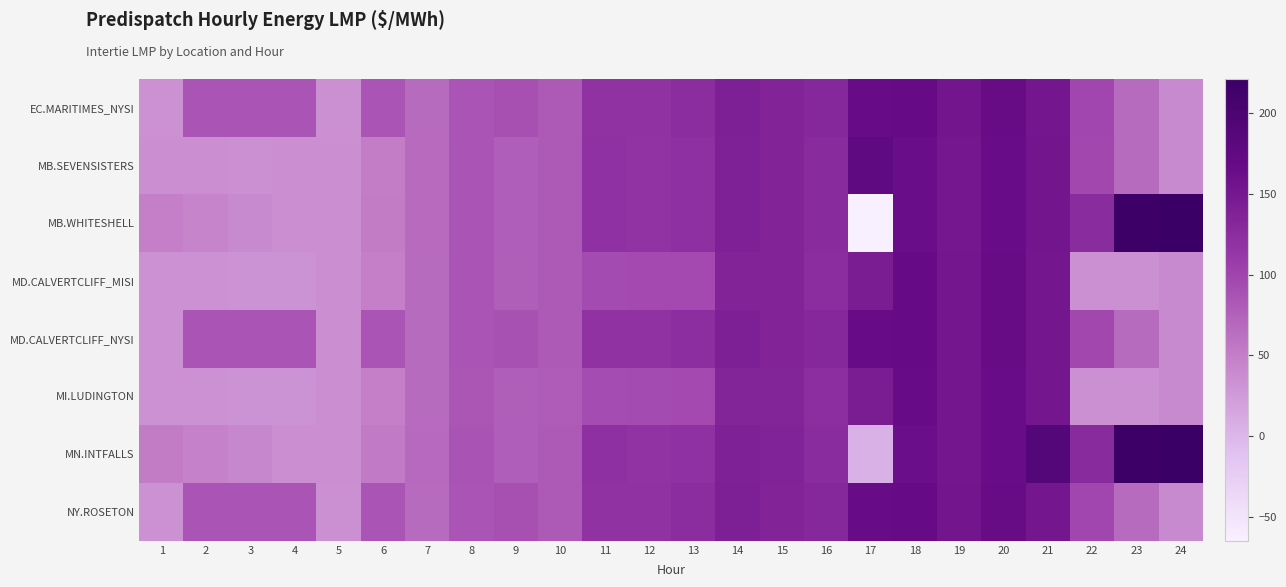

Reading left to right, what are all the values shown in this chart?

EC.MARITIMES_NYSI: 1=32.7	2=85.4	3=85.8	4=85.7	5=34.5	6=85.2	7=65.9	8=85.1	9=89.4	10=81.1	11=119.2	12=119.0	13=124.2	14=141.6	15=135.5	16=131.5	17=167.4	18=168.7	19=152.4	20=166.5	21=151.8	22=98.7	23=66.6	24=39.3
MB.SEVENSISTERS: 1=34.8	2=34.7	3=33.6	4=35.0	5=35.6	6=51.3	7=67.2	8=85.9	9=77.2	10=80.6	11=120.2	12=118.3	13=121.4	14=139.2	15=135.6	16=128.1	17=175.8	18=163.5	19=150.9	20=165.1	21=153.0	22=98.2	23=66.7	24=39.6
MB.WHITESHELL: 1=50.0	2=45.0	3=40.0	4=35.0	5=35.6	6=51.3	7=67.2	8=85.9	9=77.2	10=80.6	11=120.2	12=118.3	13=121.4	14=139.1	15=135.6	16=128.0	17=-65.0	18=163.5	19=150.9	20=165.2	21=153.0	22=126.7	23=218.2	24=220.8
MD.CALVERTCLIFF_MISI: 1=32.8	2=32.9	3=31.7	4=31.4	5=34.6	6=49.9	7=66.0	8=85.0	9=76.9	10=80.7	11=94.3	12=95.3	13=95.7	14=135.5	15=135.2	16=124.6	17=145.0	18=168.0	19=151.7	20=165.8	21=151.3	22=34.1	23=34.1	24=39.2
MD.CALVERTCLIFF_NYSI: 1=32.8	2=85.4	3=85.9	4=85.8	5=34.6	6=85.4	7=66.0	8=85.0	9=89.0	10=80.7	11=118.8	12=118.4	13=123.6	14=141.0	15=135.2	16=130.9	17=167.6	18=167.9	19=151.7	20=165.8	21=151.3	22=98.1	23=66.3	24=39.2
MI.LUDINGTON: 1=32.7	2=32.8	3=31.7	4=31.4	5=34.6	6=50.0	7=66.0	8=84.7	9=76.3	10=80.1	11=93.6	12=94.6	13=95.0	14=135.0	15=135.0	16=124.0	17=144.4	18=167.4	19=151.0	20=165.0	21=151.0	22=33.4	23=33.6	24=39.0
MN.INTFALLS: 1=51.3	2=46.2	3=41.2	4=35.0	5=36.3	6=52.6	7=68.2	8=86.8	9=77.8	10=81.1	11=121.6	12=117.6	13=120.0	14=138.9	15=136.4	16=126.8	17=4.6	18=161.6	19=151.1	20=165.4	21=189.0	22=127.4	23=219.1	24=221.3
NY.ROSETON: 1=32.7	2=85.4	3=85.8	4=85.7	5=34.5	6=85.2	7=65.9	8=85.1	9=89.4	10=81.1	11=119.2	12=119.0	13=124.2	14=141.6	15=135.5	16=131.5	17=167.4	18=168.7	19=152.4	20=166.5	21=151.8	22=98.7	23=66.6	24=39.3